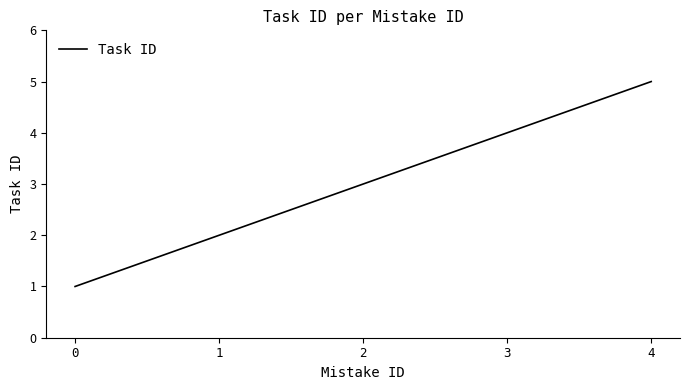

Rank the categories by value from lowest to highest.

0, 1, 2, 3, 4